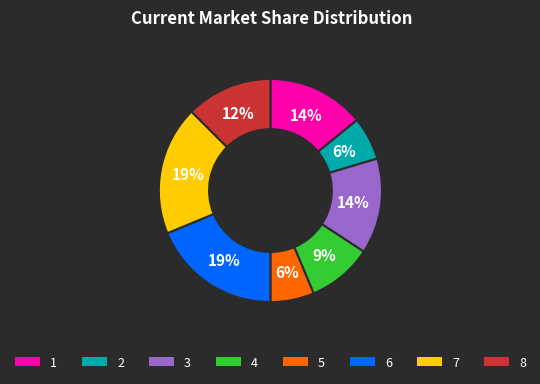

Is the sum of 3 and 1 greater than half?

No